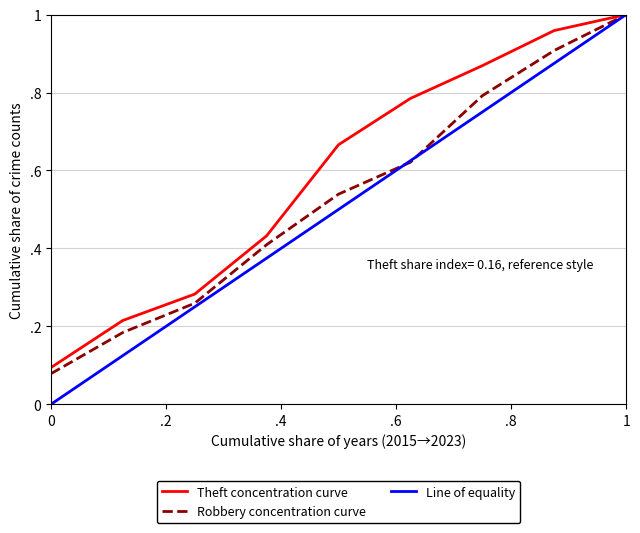

What are all the series names shown in the legend?

Theft concentration curve, Robbery concentration curve, Line of equality